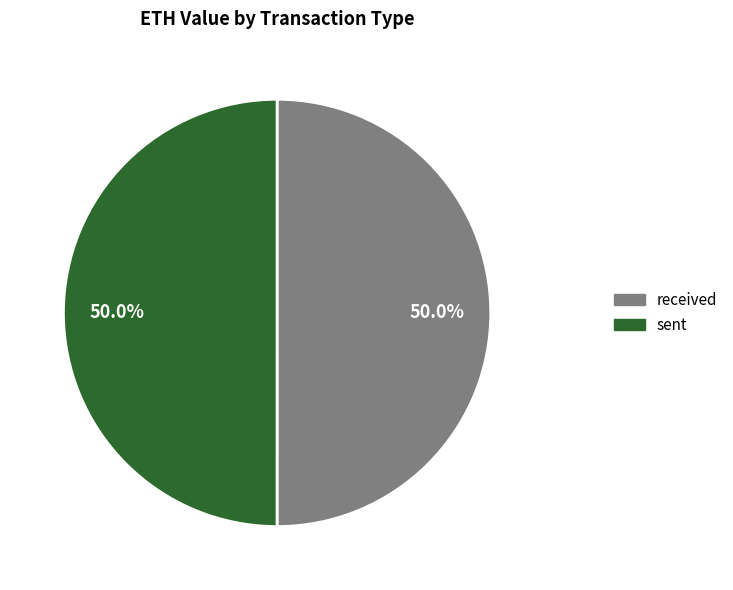

To the nearest percent, what is the difference between the largest and smallest slice percentages?

0%